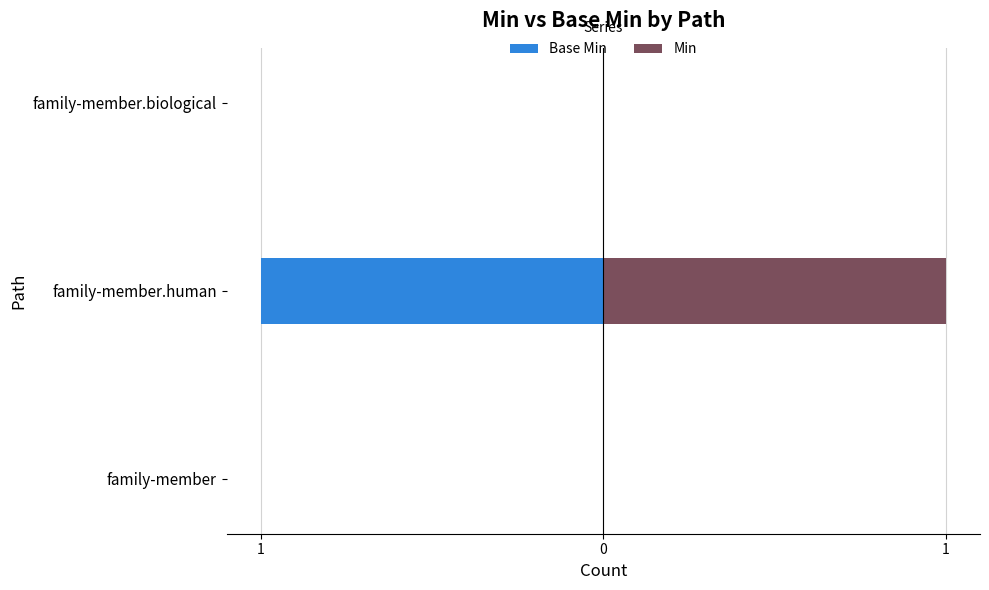

How many bars are there in total?

6